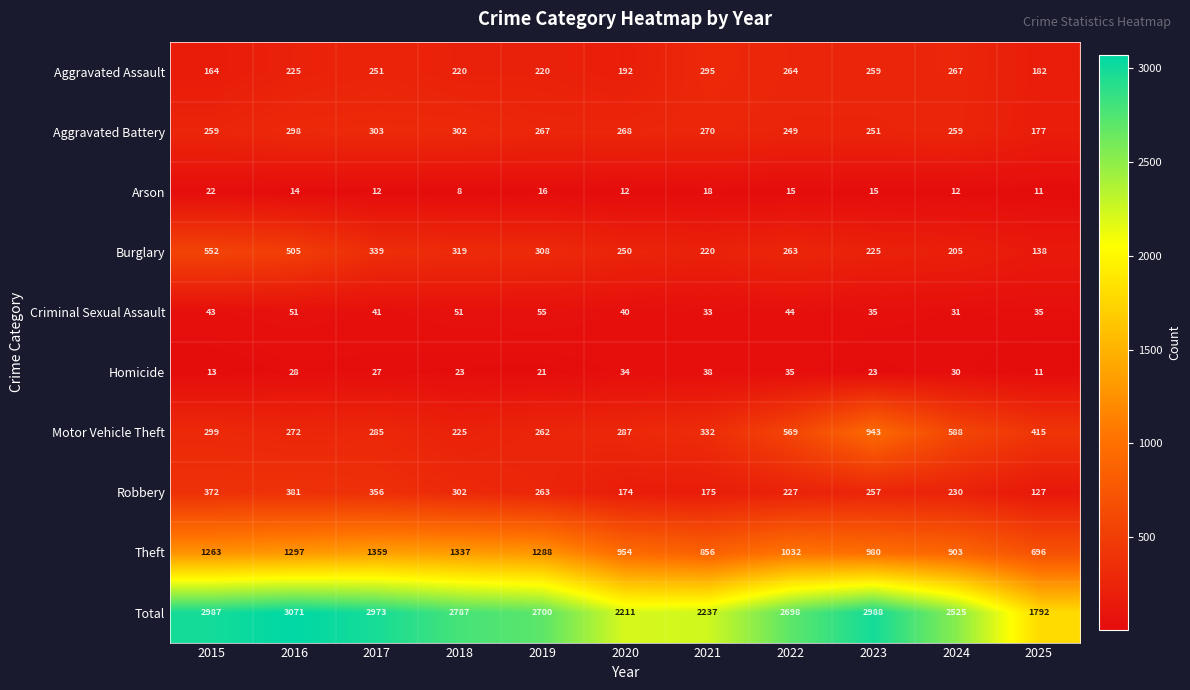

What is the sum of the Homicide values at 2016 and 2022?

63